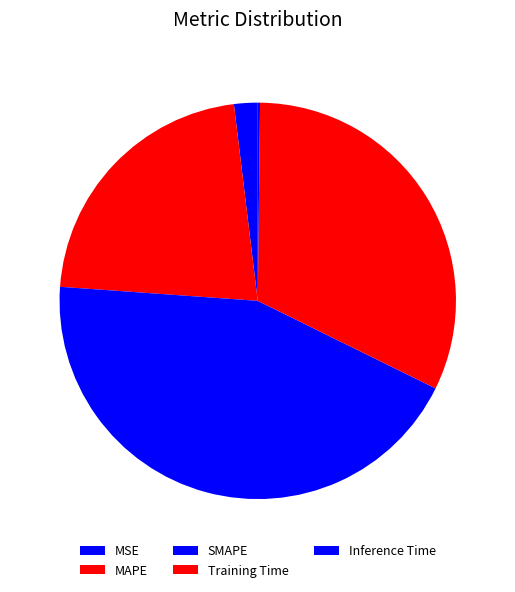

Is it true that MSE is 1% of the pie?

False